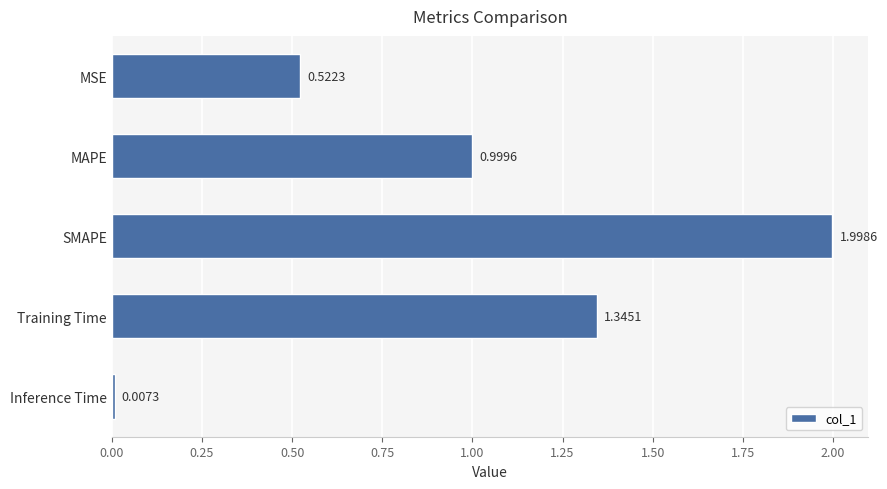

Which category has the highest value across all series?

SMAPE